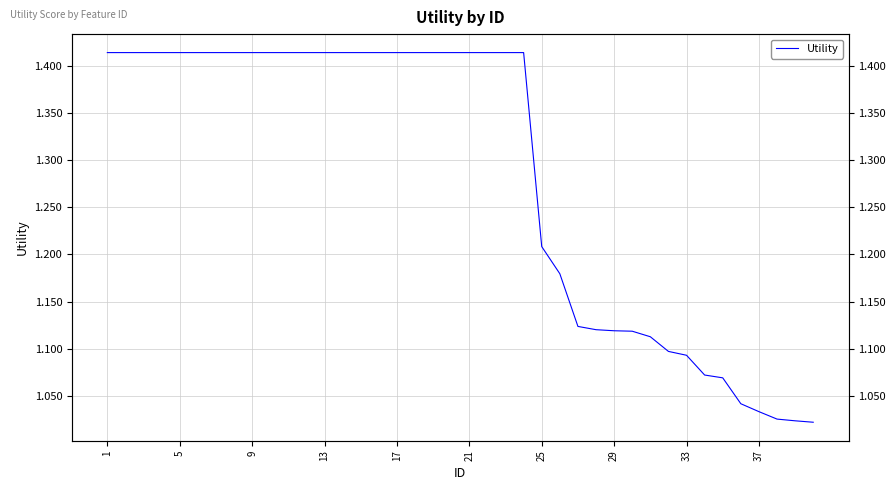

What is the greatest value displayed?

1.4